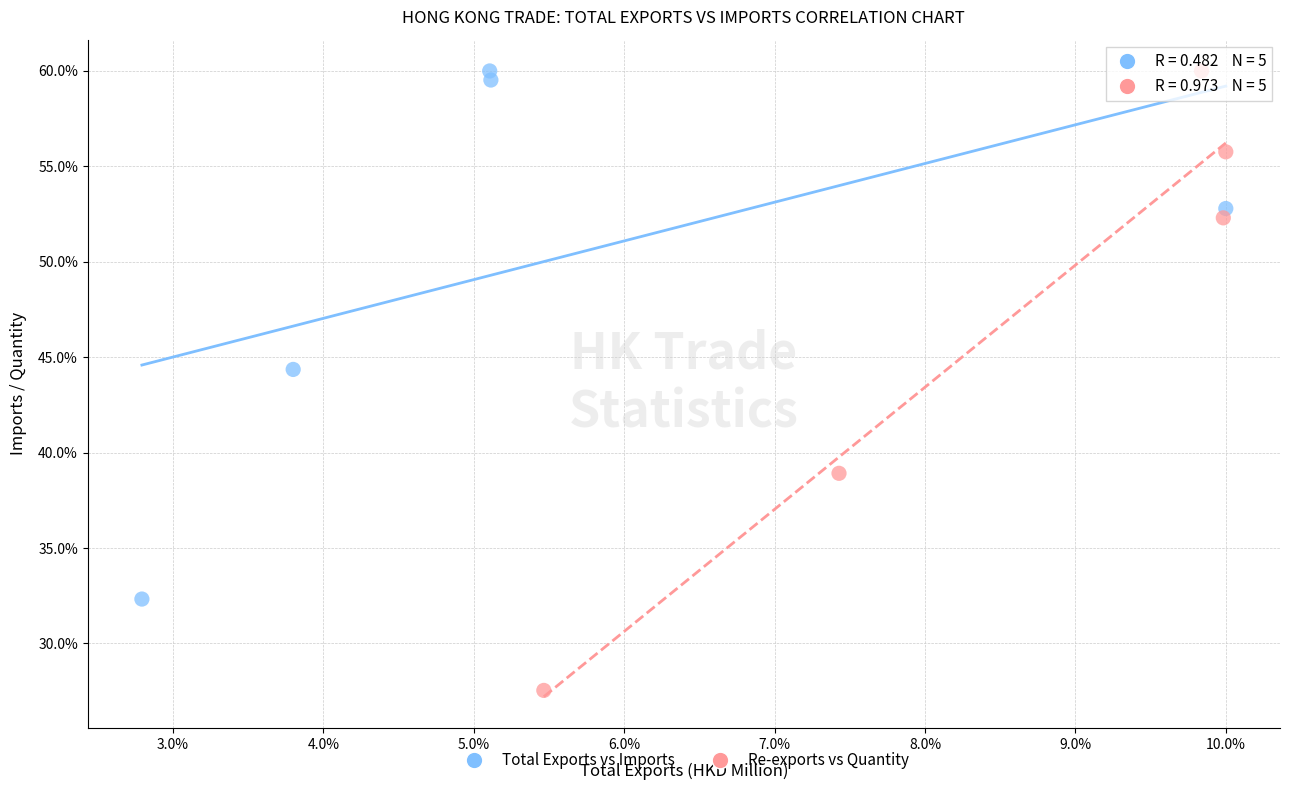

Which series has the widest spread of Y values?

Re-exports vs Quantity